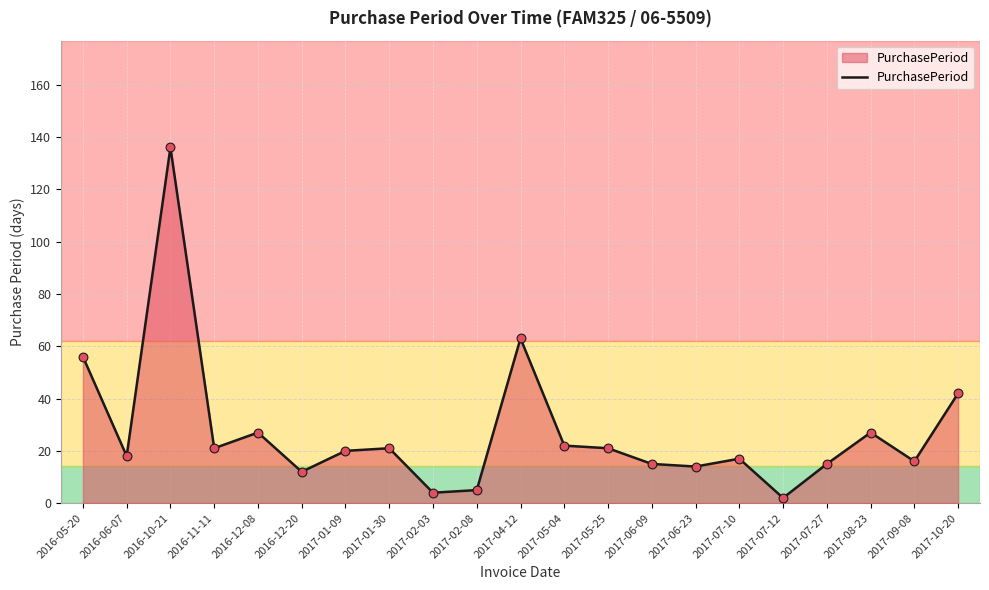

What is the change in value from 2017-05-25 to 2017-06-23?

-7